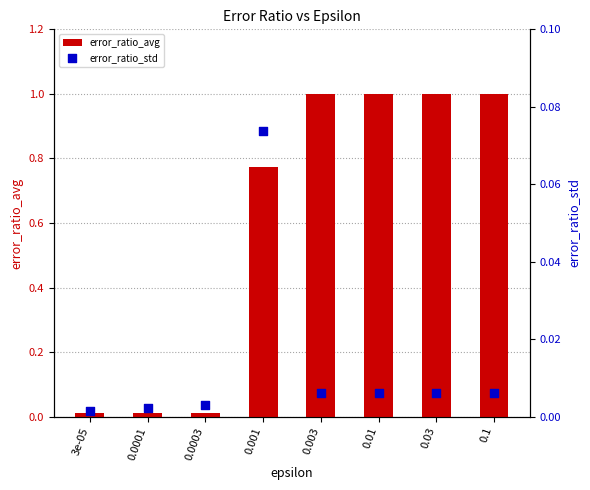

Which series has the largest Y range (max minus min)?

error_ratio_avg